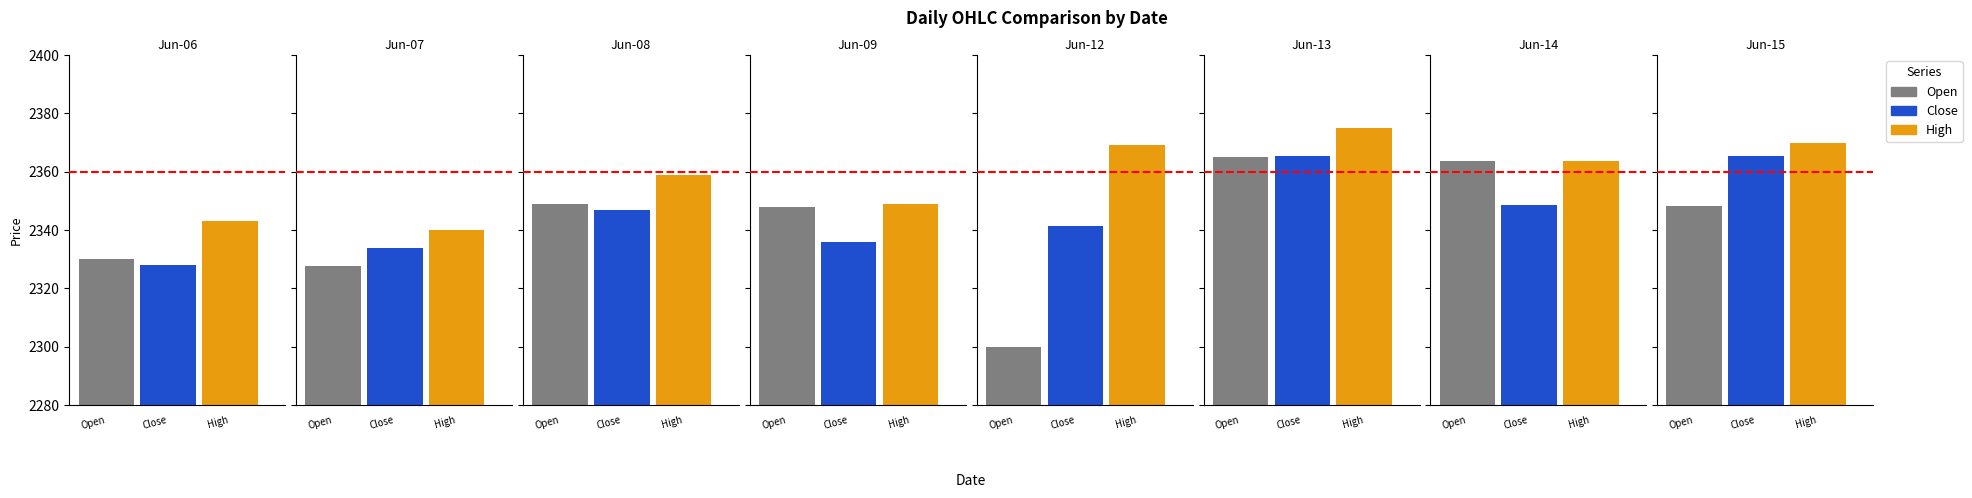

The Open series shows 1607.4 at 5. True or false?

False